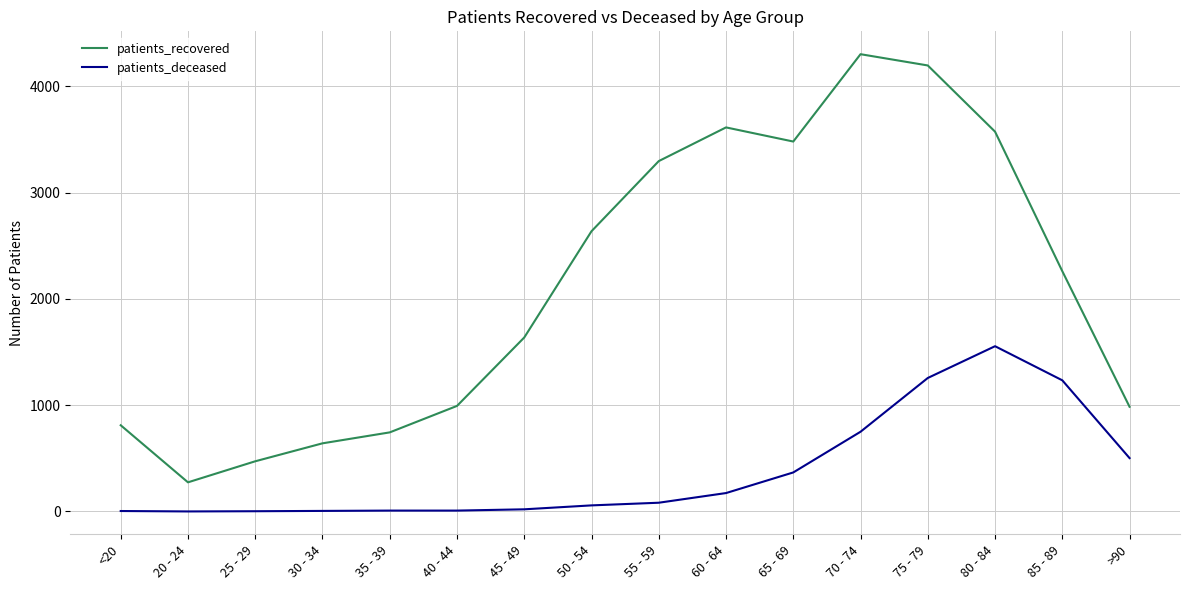

True or false: patients_recovered and patients_deceased intersect in this chart.

False